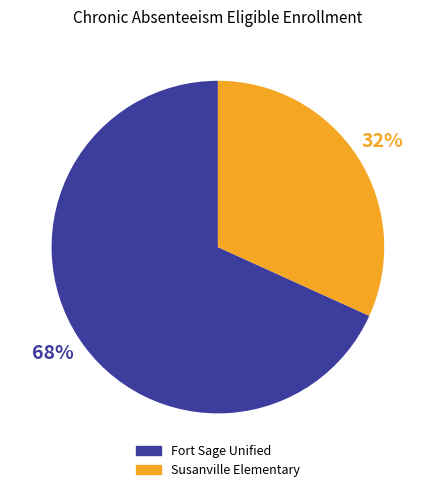

Count the number of slices in the pie.

2